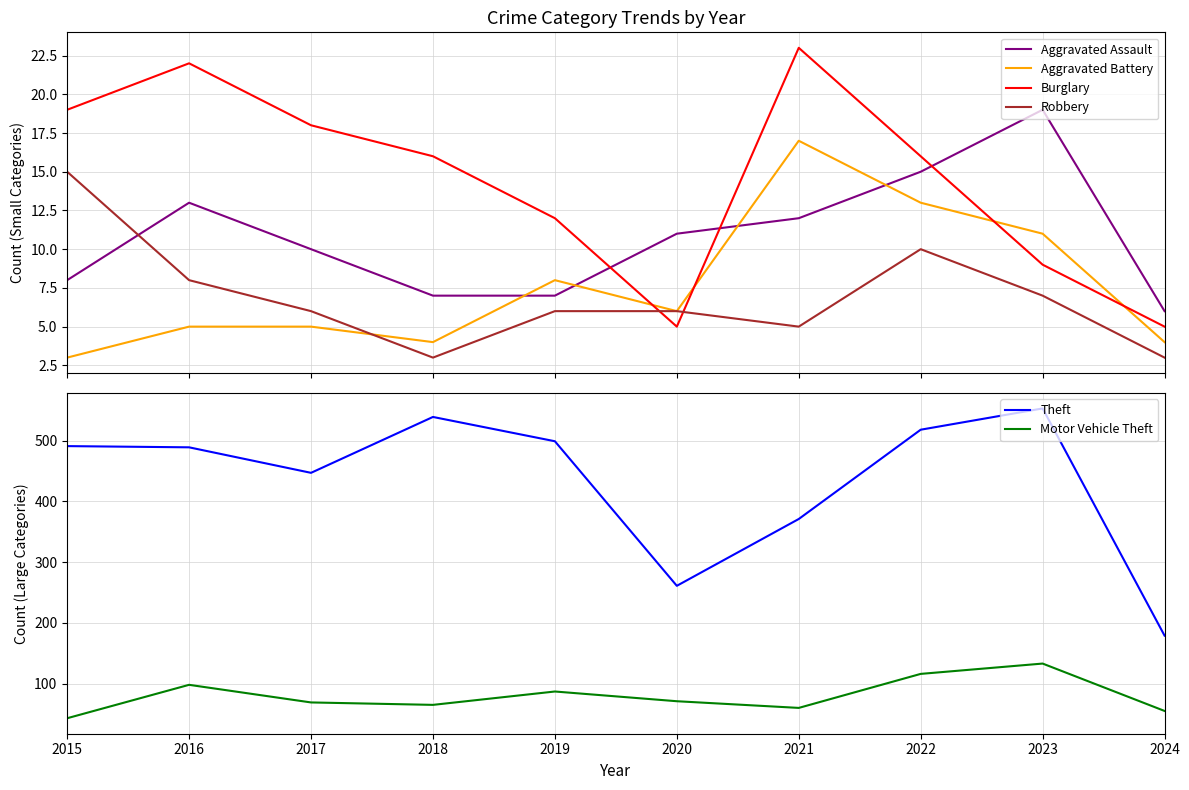

How many lines are shown in the chart?

6